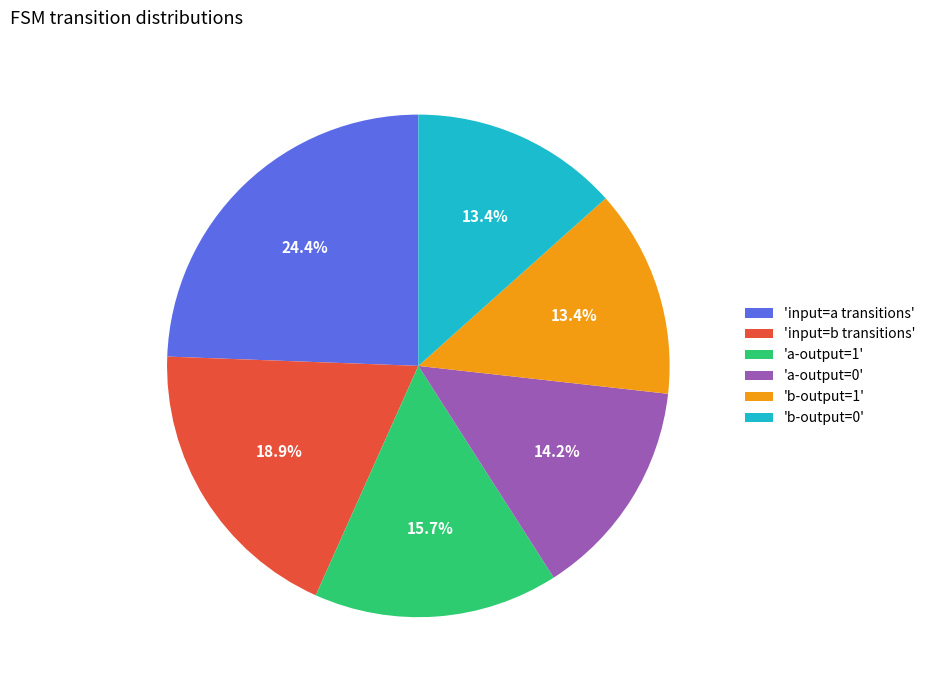

Is 'a-output=0' the majority of the pie?

No